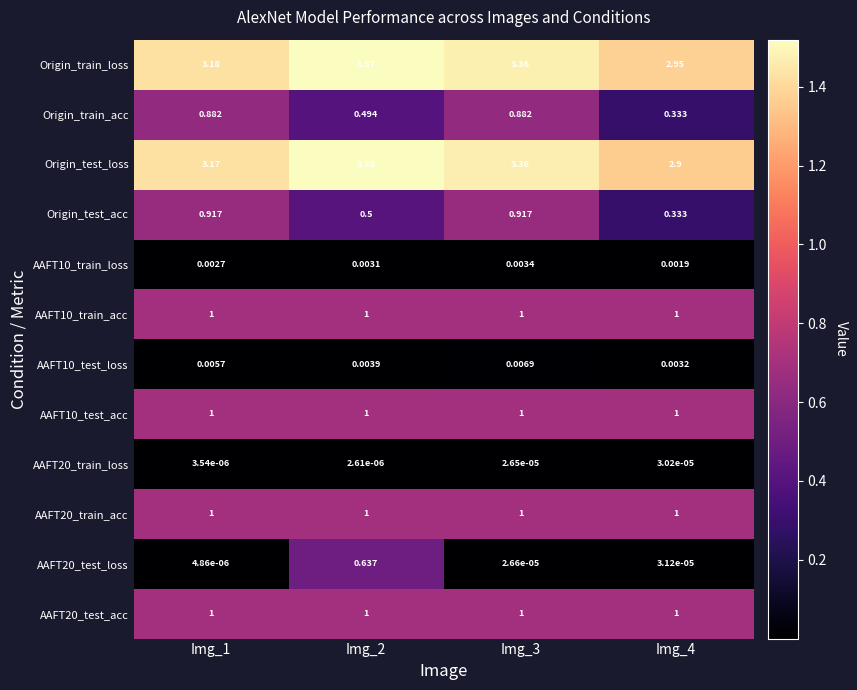

Is the value of AAFT20_test_loss at Img_1 greater than the value of Origin_test_acc at Img_2?

No